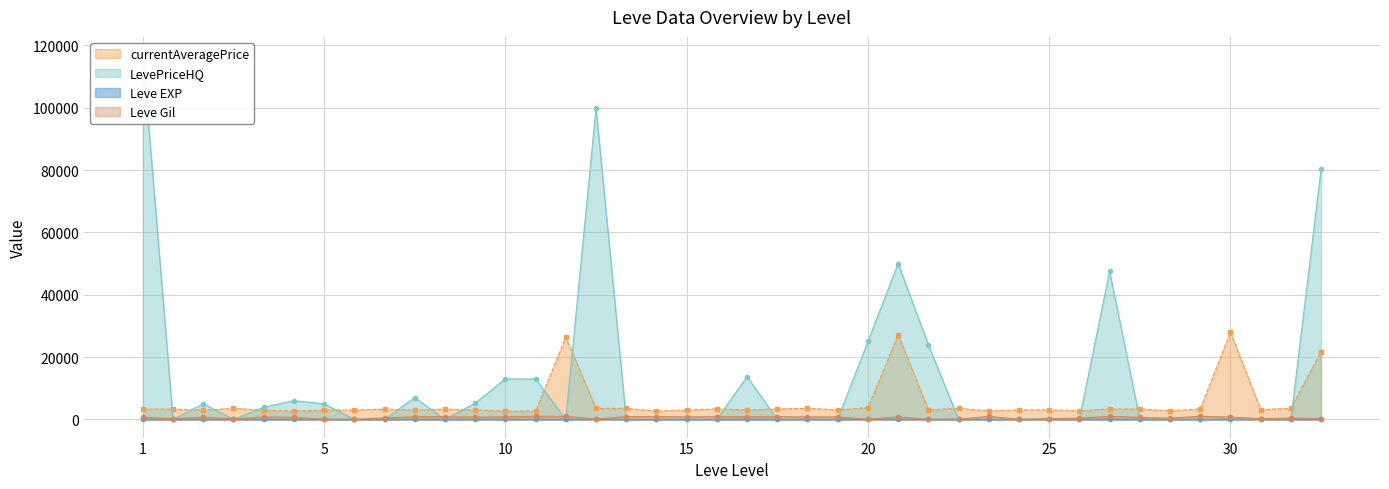

Which series has the widest spread of values?

LevePriceHQ